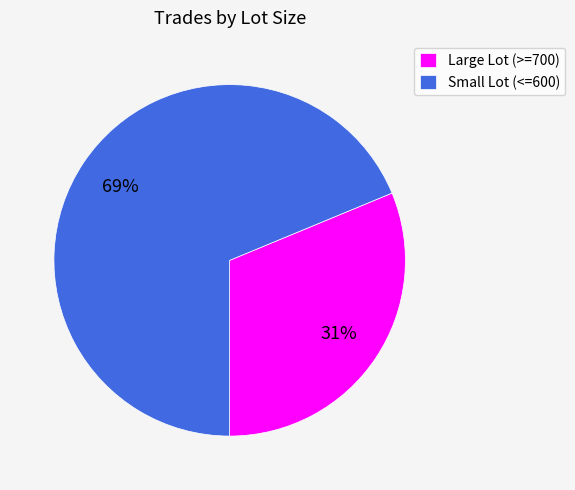

Count the number of slices in the pie.

2